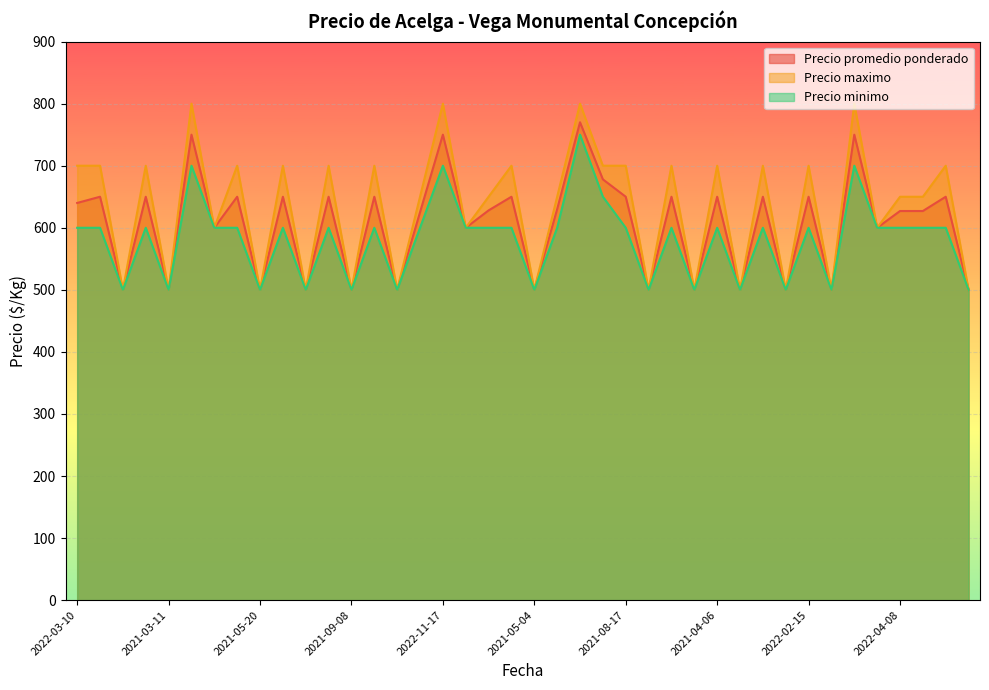

What is the highest value of the Precio maximo series?

800